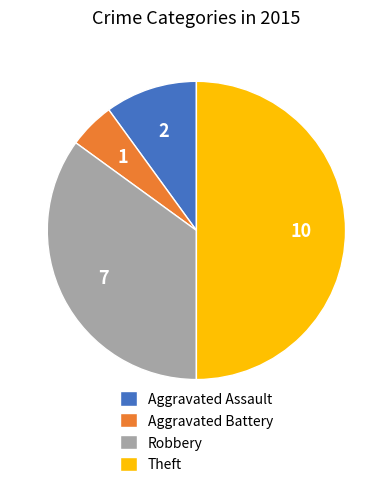

Which has a higher value, Aggravated Battery or Aggravated Assault?

Aggravated Assault